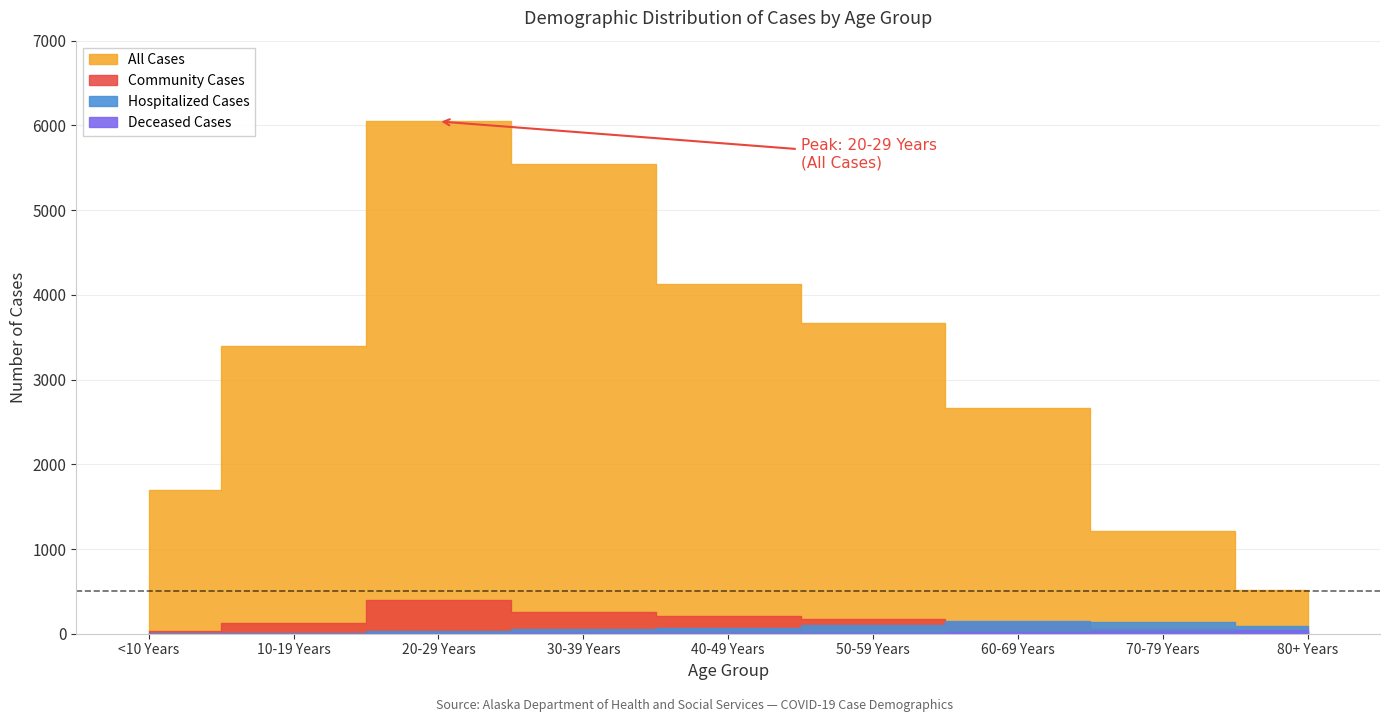

The Deceased Cases series shows 41 at 80+ Years. True or false?

True